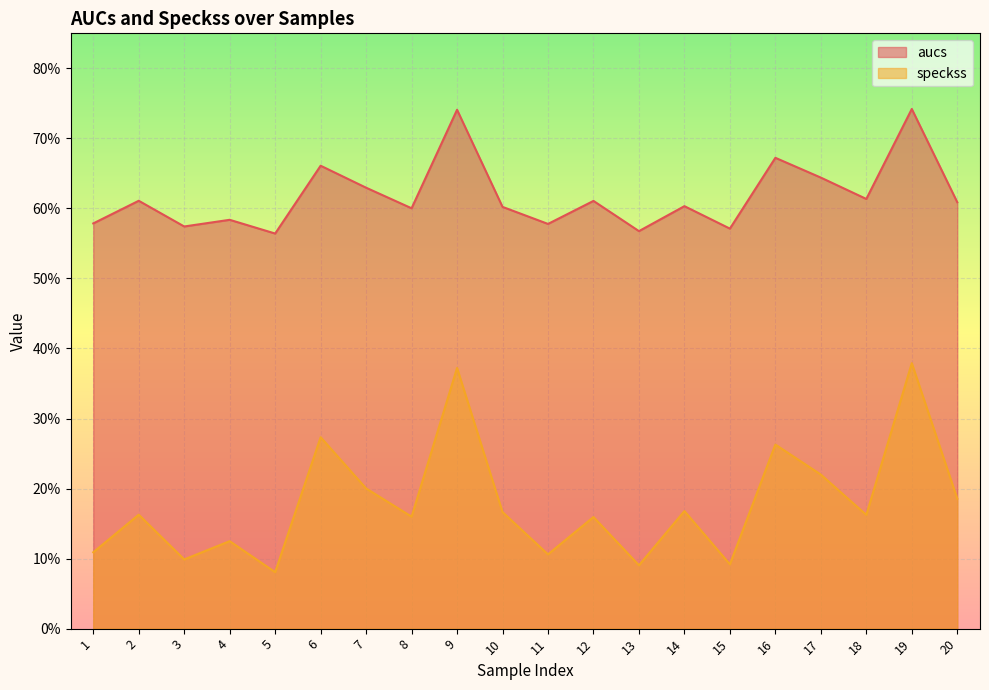

Which has a higher value, 10 or 6?

6